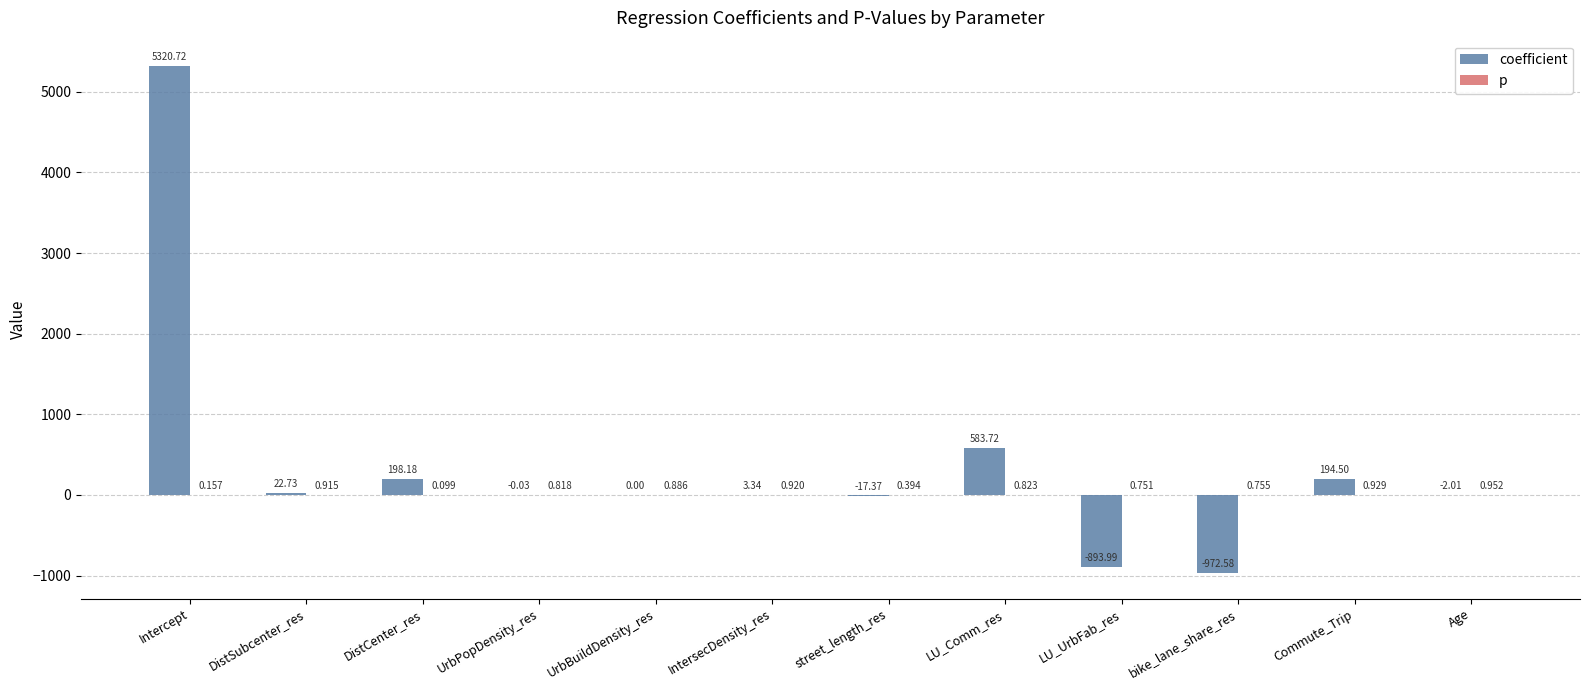

Which series has the largest total across all categories?

coefficient